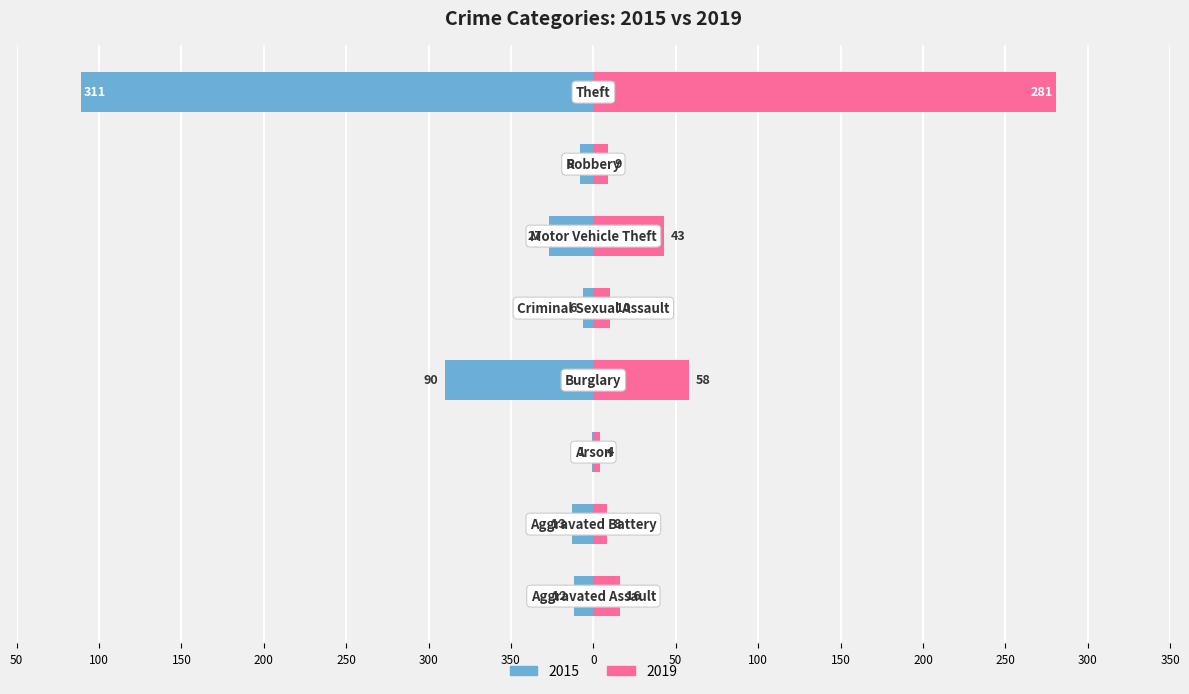

The value of 2019 at Aggravated Assault is 16. True or false?

True